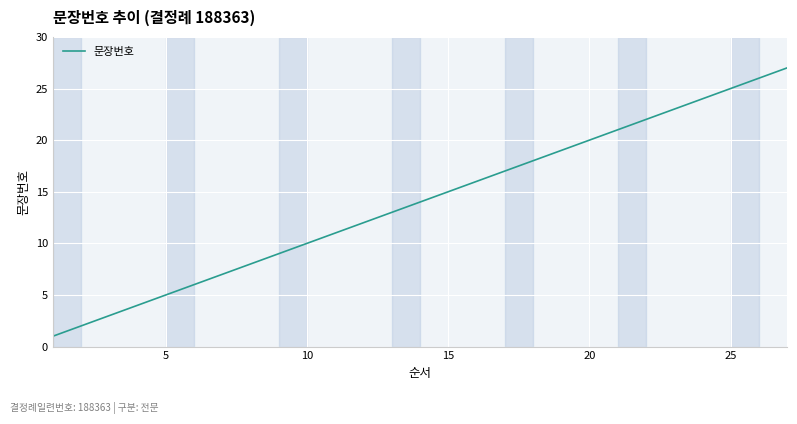

Reading right to left, what are all the values shown in this chart?

27	26	25	24	23	22	21	20	19	18	17	16	15	14	13	12	11	10	9	8	7	6	5	4	3	2	1